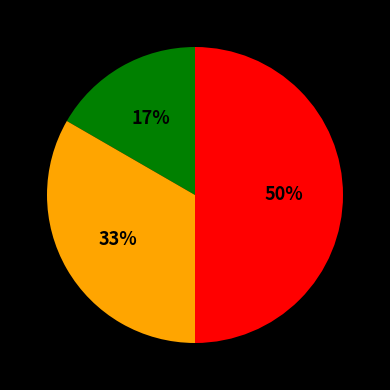

To the nearest percent, what is the difference between the largest and smallest slice percentages?

33%